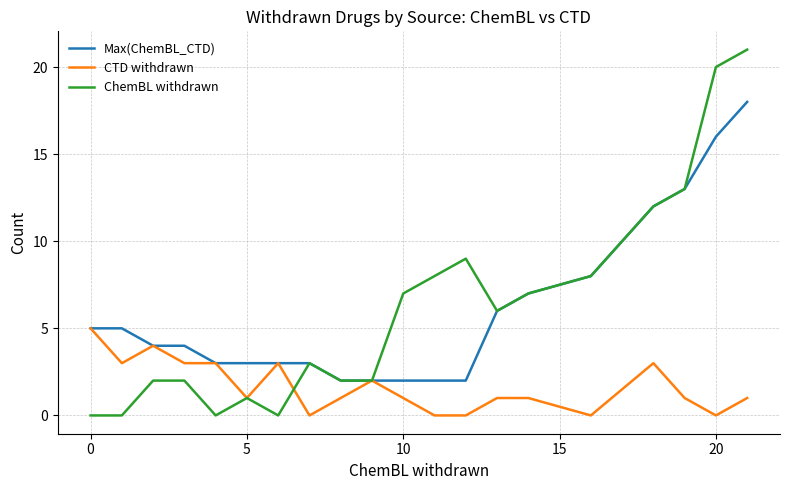

Rank the series by their maximum value, from lowest to highest.

CTD withdrawn, Max(ChemBL_CTD), ChemBL withdrawn